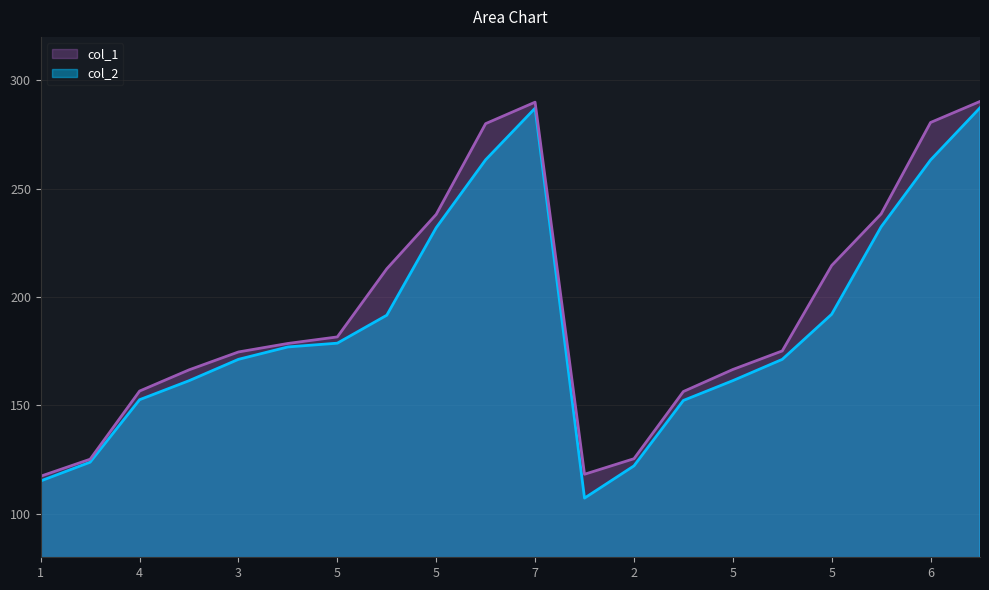

What are all the series names shown in the legend?

col_1, col_2